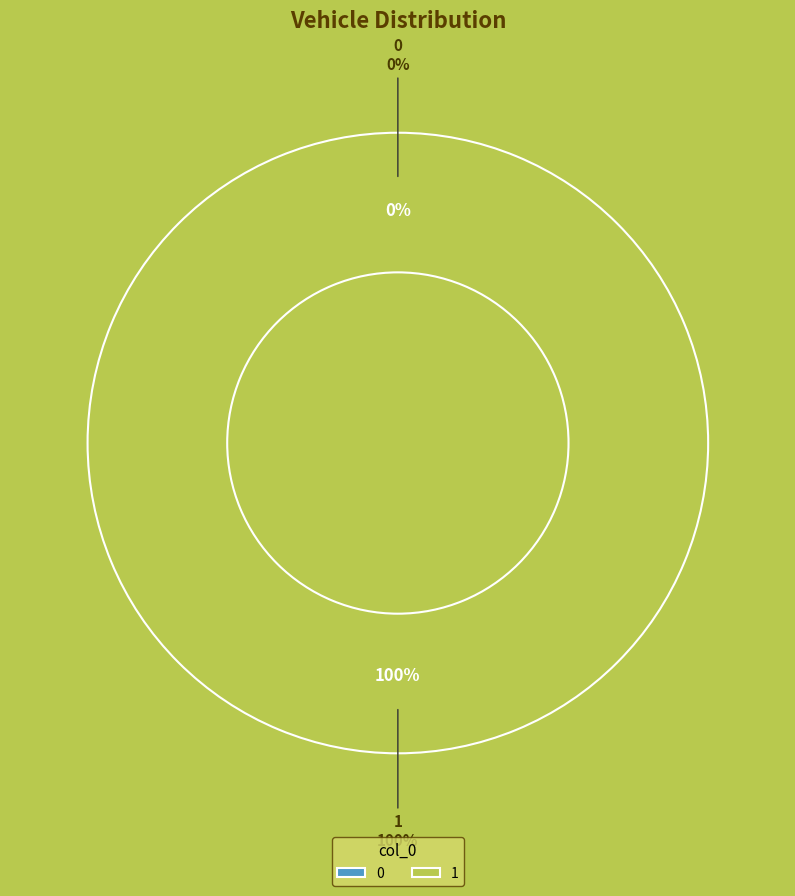

Rank the categories by value from highest to lowest.

1, 0